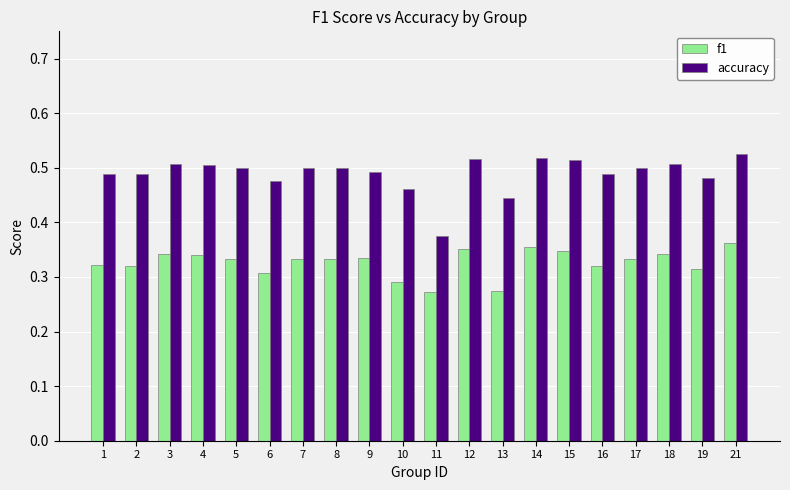

What is the sum of all accuracy values?

9.8